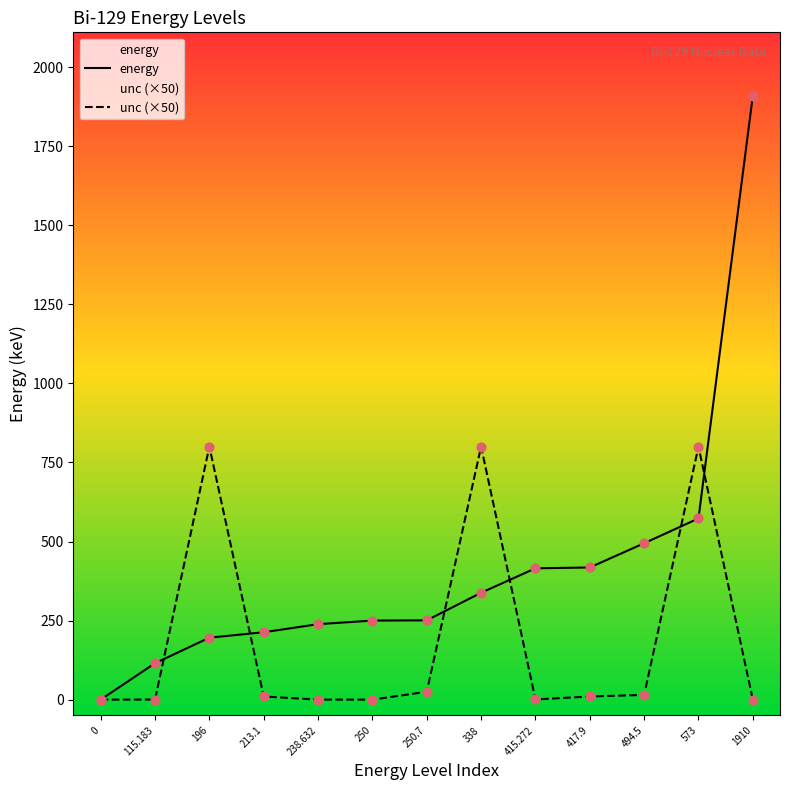

What is the total value across all series at 494.5?

509.5